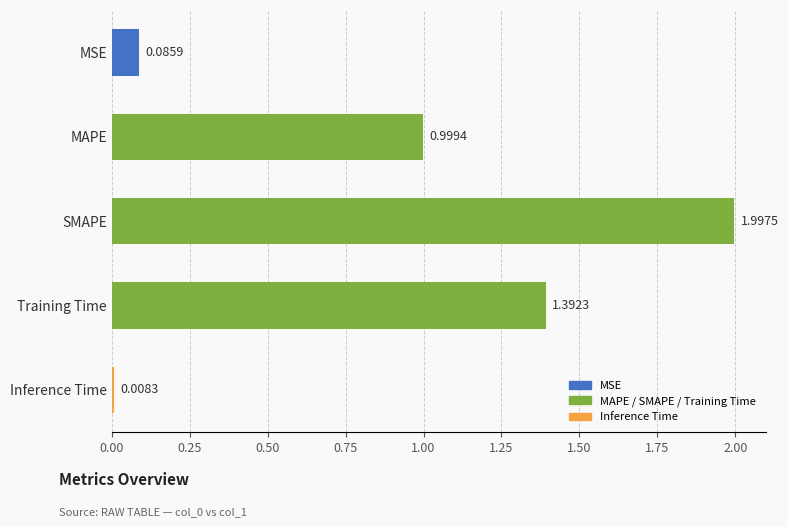

At which label is the value closest to 1?

MAPE